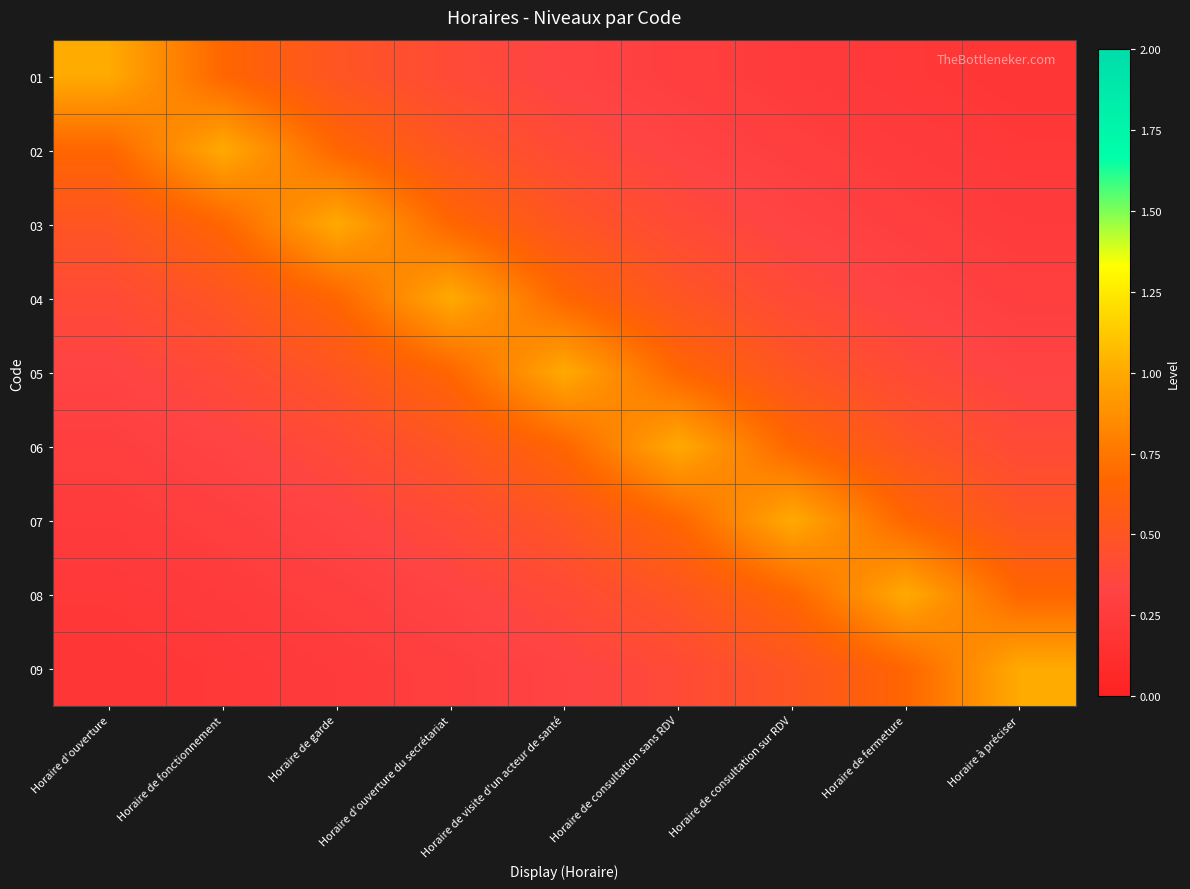

How many categories are shown in the chart?

9